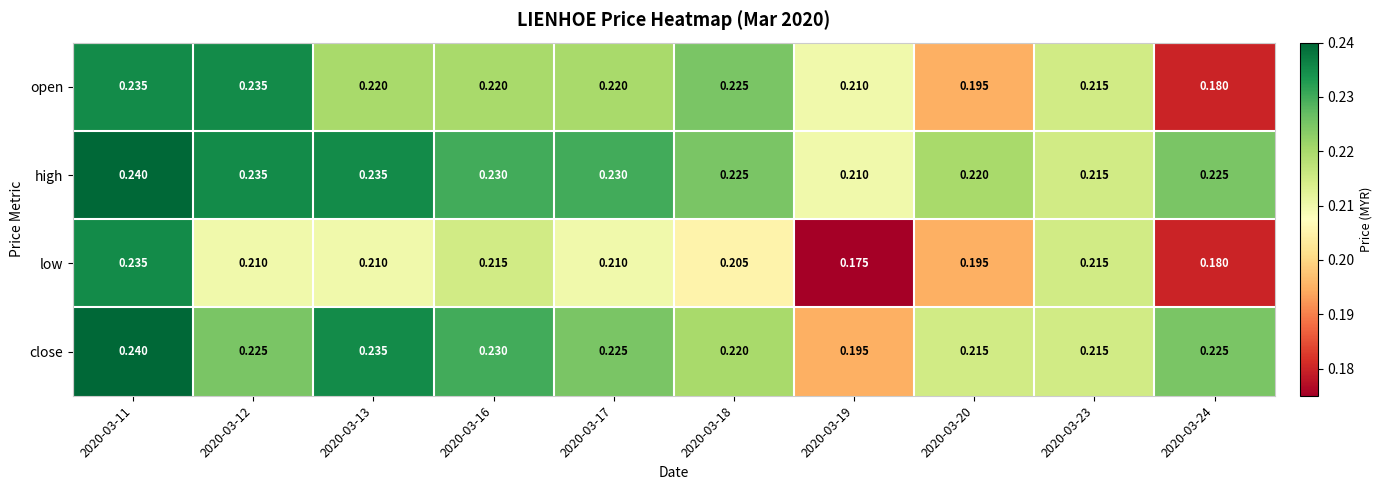

Is the value of high at 2020-03-13 greater than the value of low at 2020-03-18?

Yes